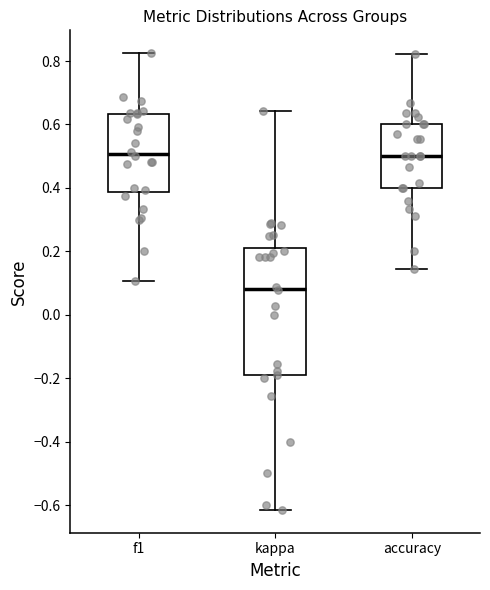

Reading left to right, read every box against the y-axis: the position of its median line, the range the box covers, and the ends of its whiskers. The values are not printed on the chart, so give them approximately, as read against the axis.

f1: median 0.50, box 0.38 to 0.64, whiskers 0.10 to 0.82
kappa: median 0.08, box -0.20 to 0.22, whiskers -0.62 to 0.64
accuracy: median 0.50, box 0.40 to 0.60, whiskers 0.14 to 0.82